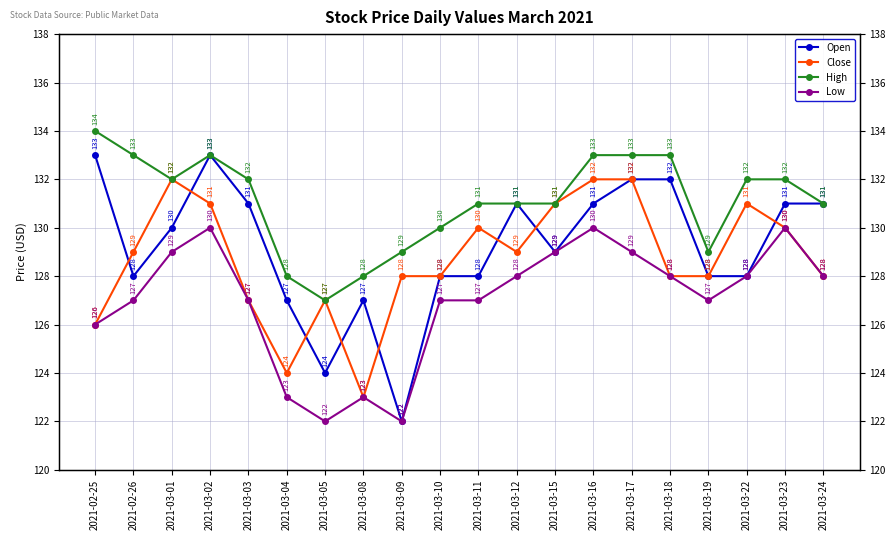

How many High values are between 130 and 133?

14